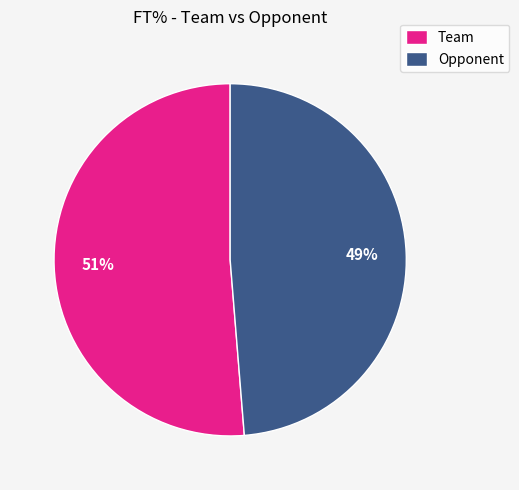

True or false: Team accounts for 64% of the total.

False